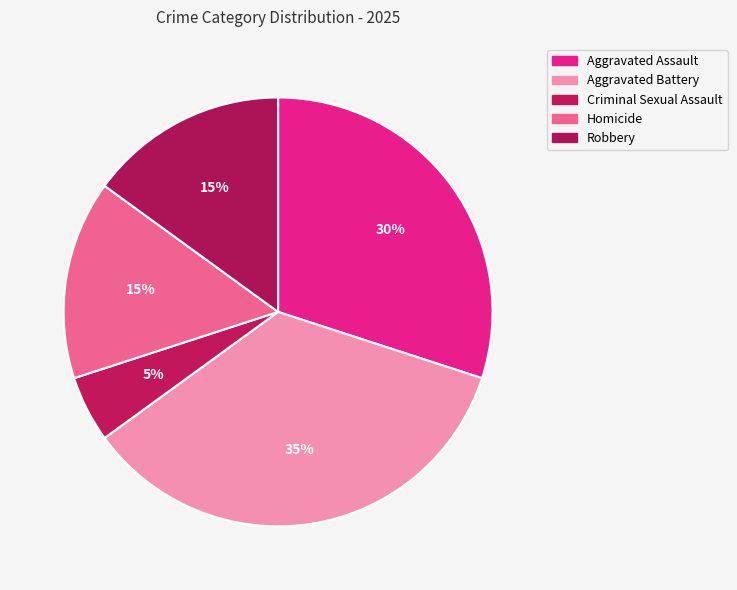

To the nearest percent, what portion does Aggravated Assault represent?

30%